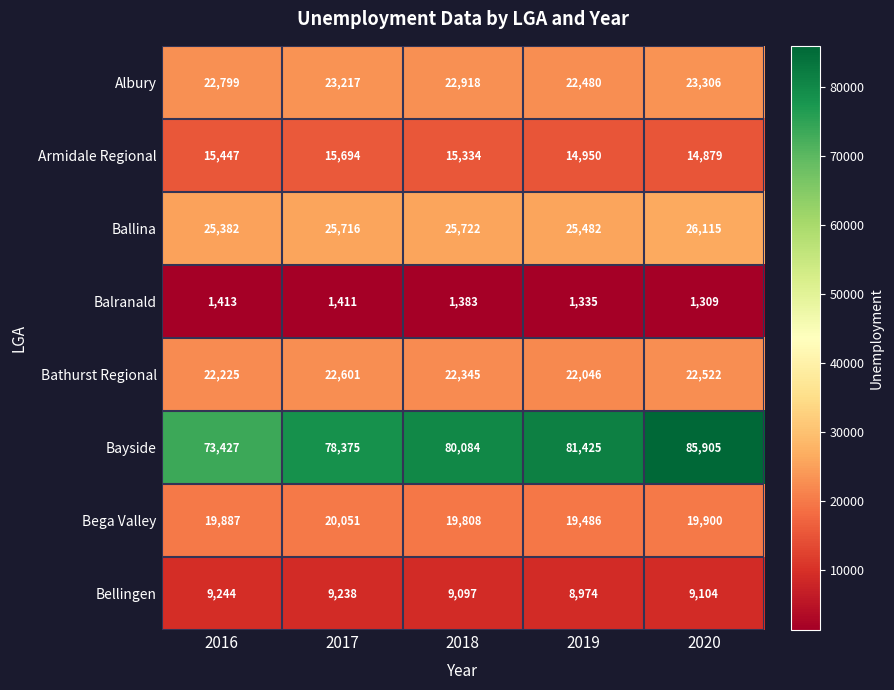

What is the average value of the Bega Valley series?

19826